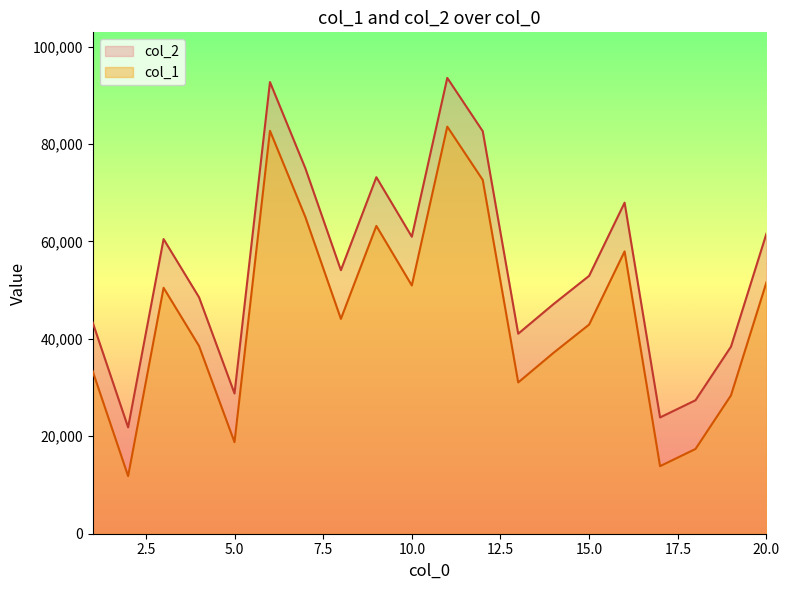

The col_2 series shows 102995 at 12. True or false?

False